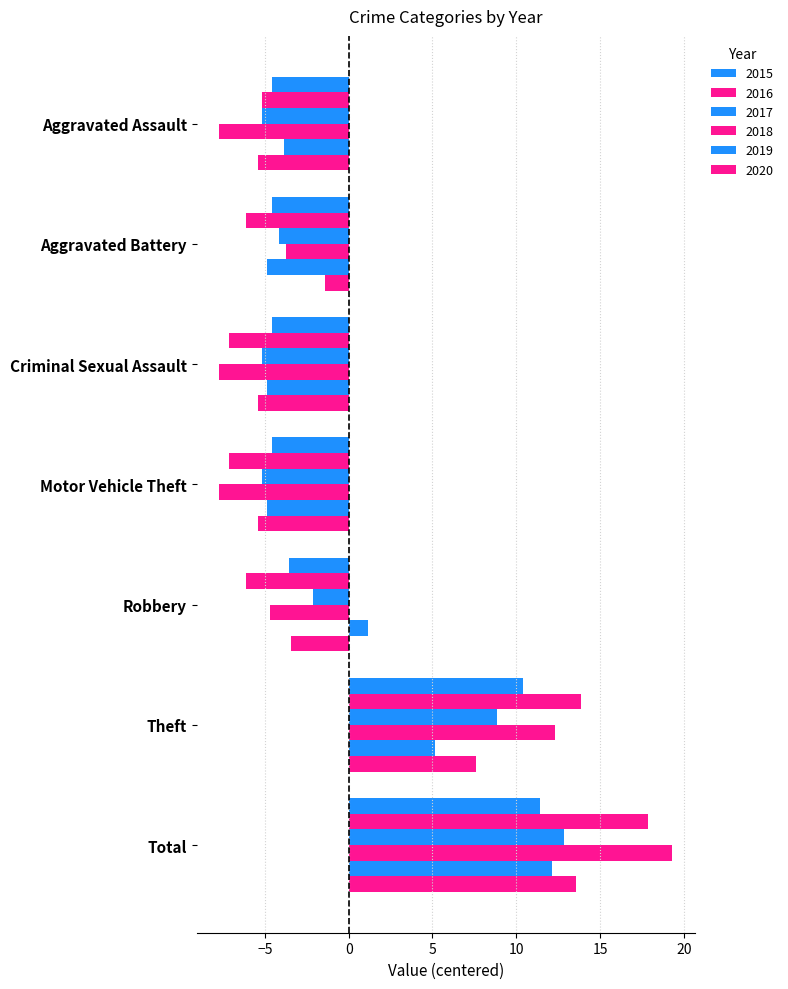

How many distinct data groups are displayed?

6